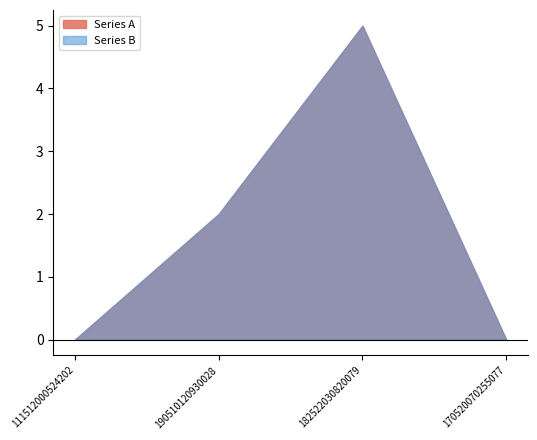

What is the sum of the Series A values at 111512000524202 and 190510120930028?

2